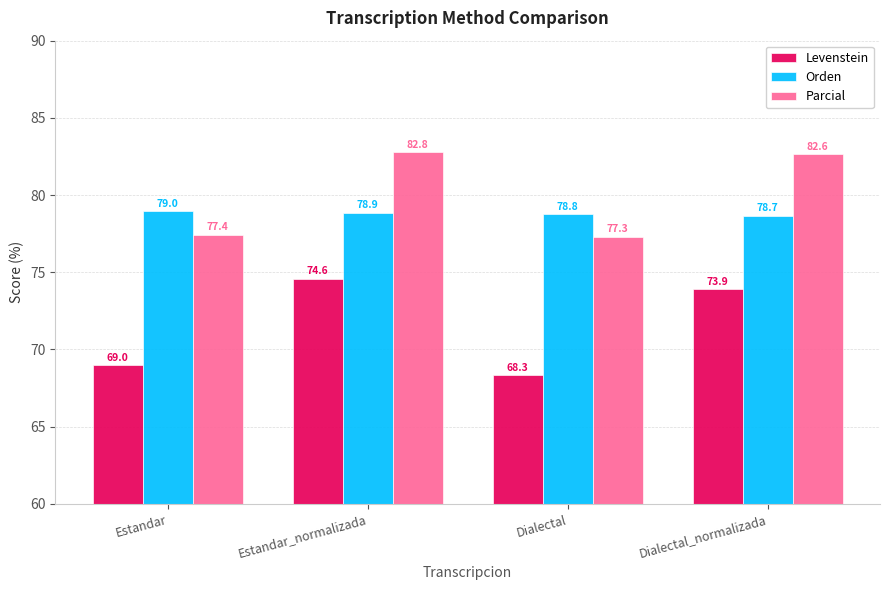

What is the label of the 2nd bar from the left?

Estandar_normalizada